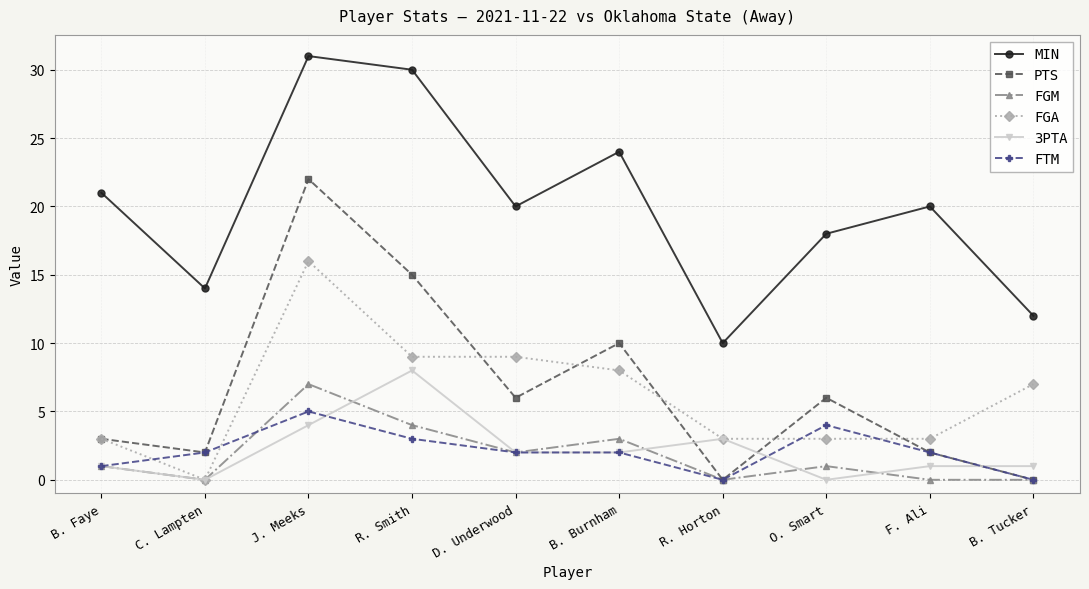

What is the label of the 8th point from the left?

O. Smart